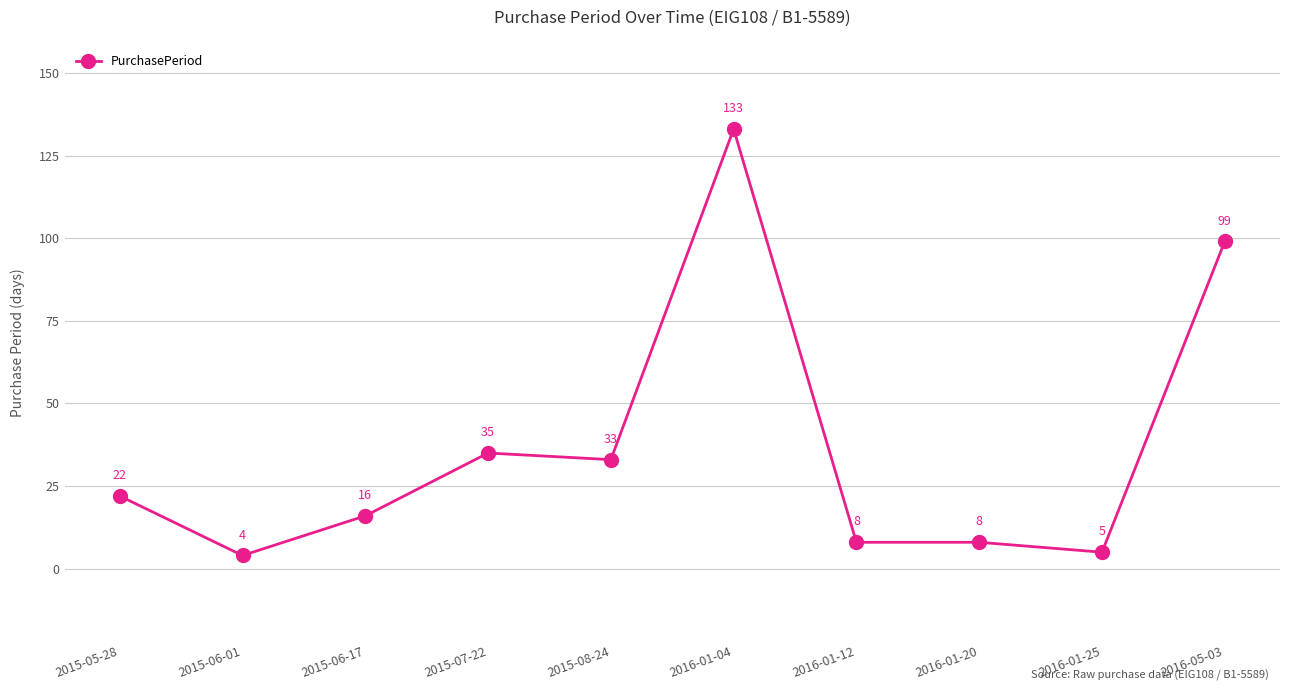

True or false: the data shows 5 at 2015-05-28.

False